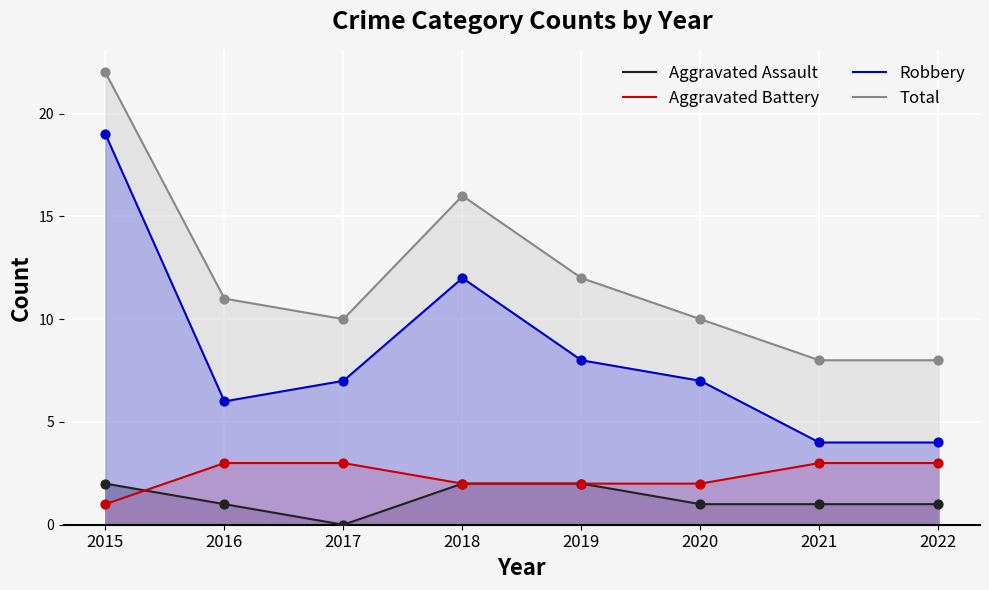

Which series has the largest total across all categories?

Total